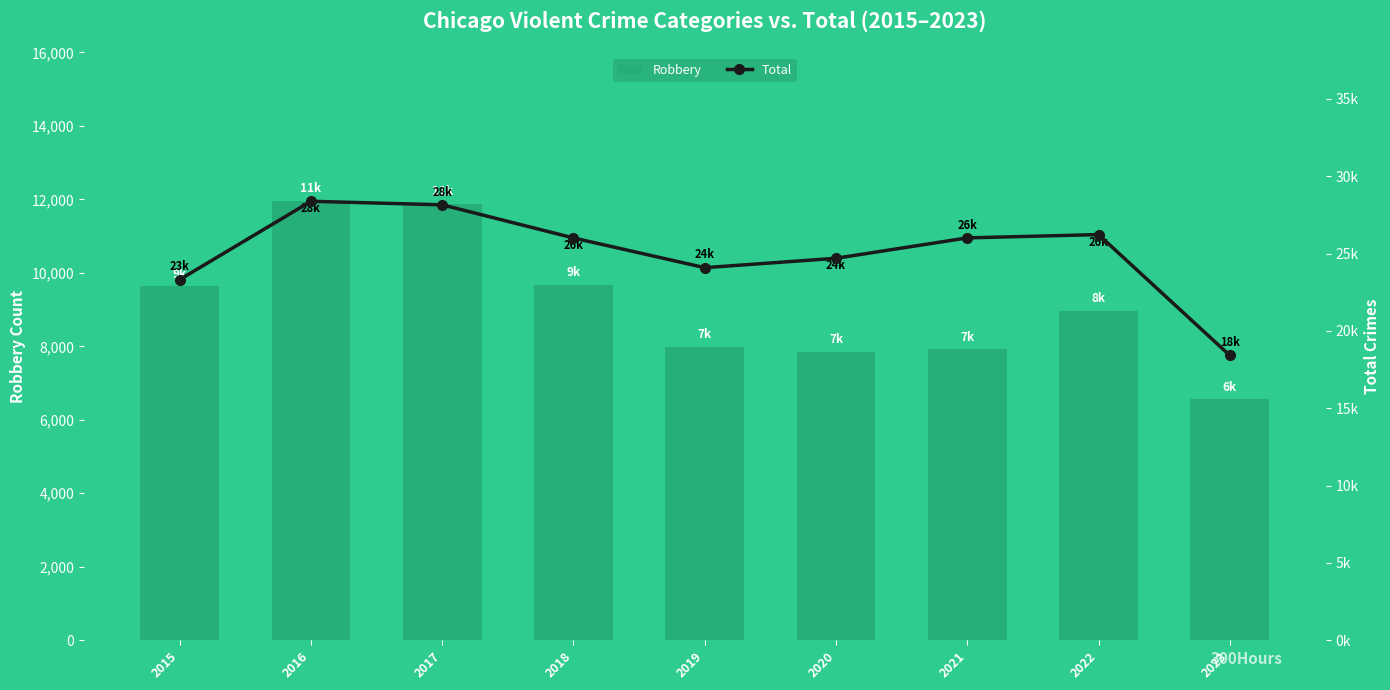

Which series changed the most between 2016 and 2021?

Robbery